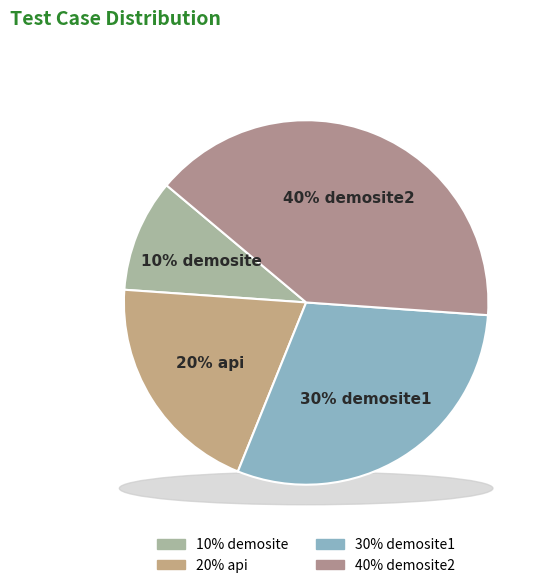

To the nearest percent, what is the combined percentage of demosite1 and demosite2?

70%